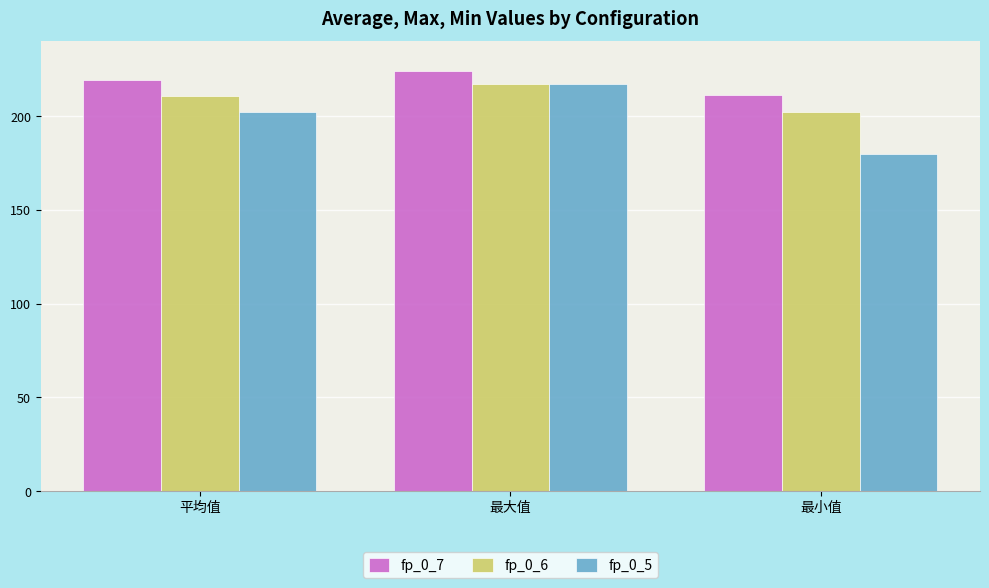

The fp_0_6 series shows 210.9 at 平均值. True or false?

True